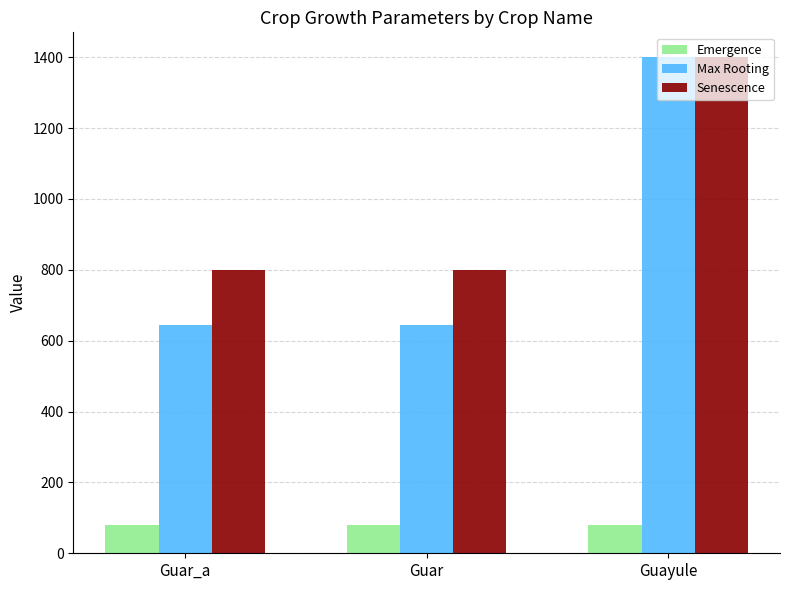

What is the label of the 1st bar from the left?

Guar_a